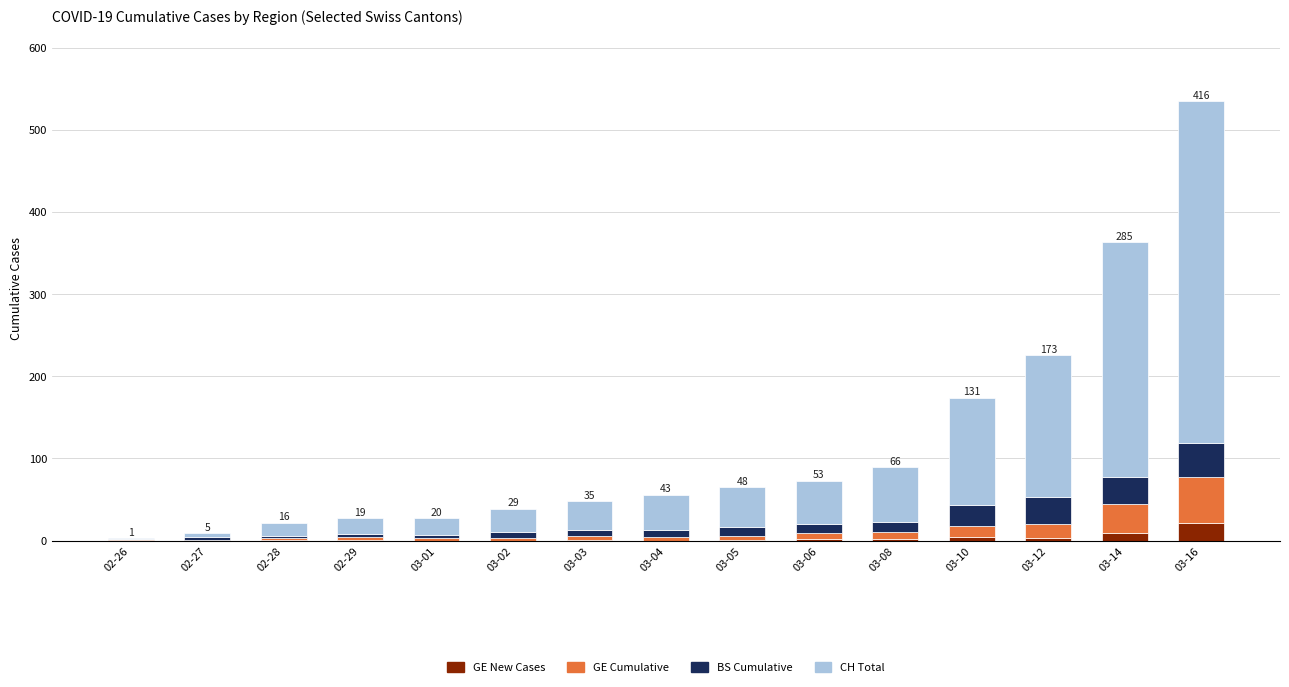

What is the maximum value for GE New Cases?

22